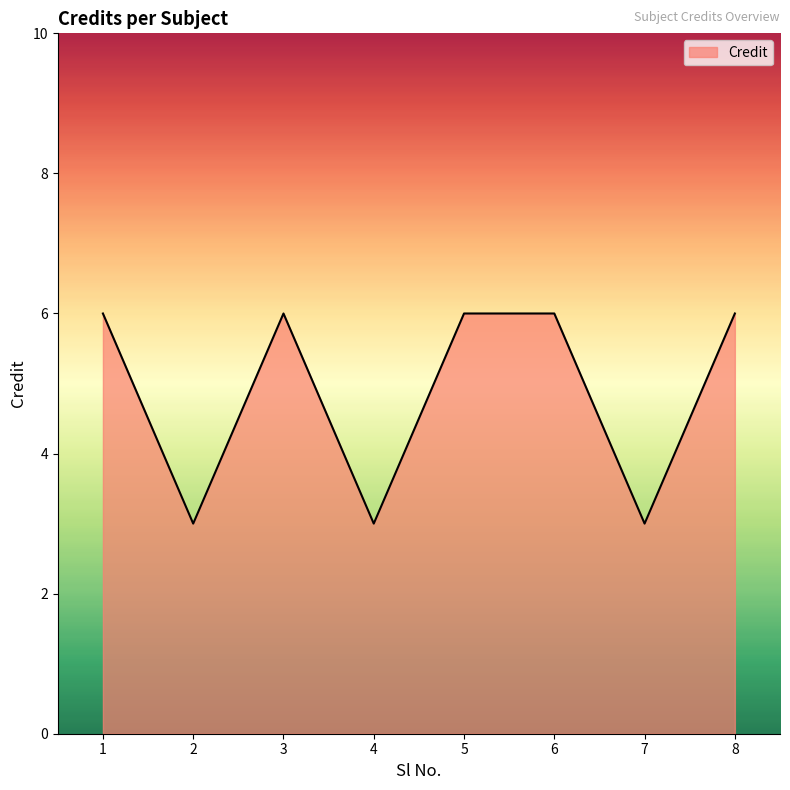

What is the difference between the second highest and second lowest values?

3